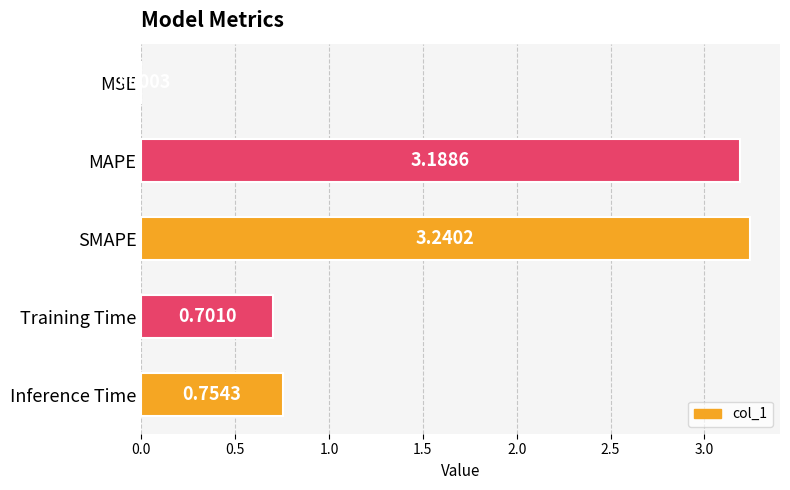

What is the sum of all values?

7.9